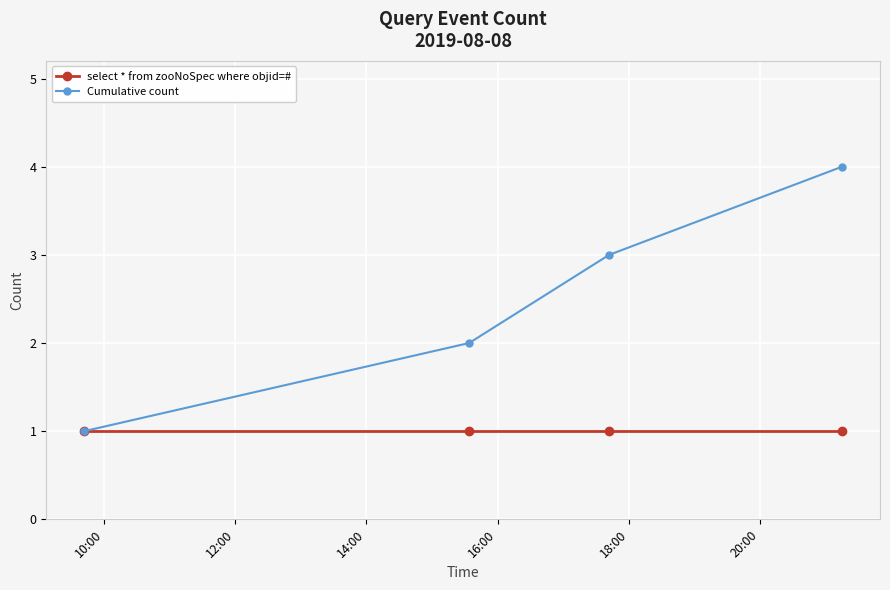

List the series in order of their overall mean, highest first.

Cumulative count, select * from zooNoSpec where objid=#